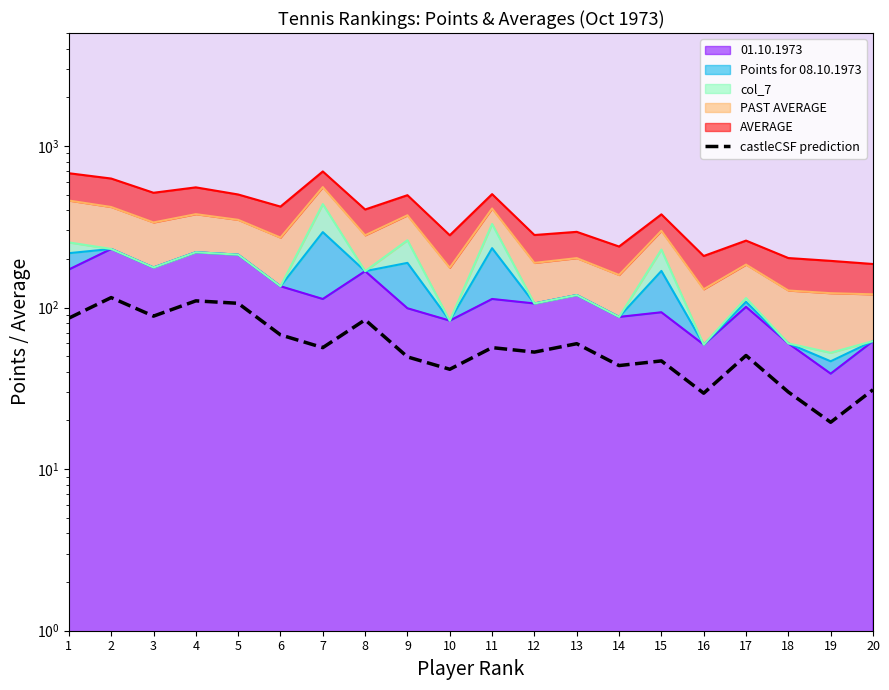

Which category has the highest value across all series?

2